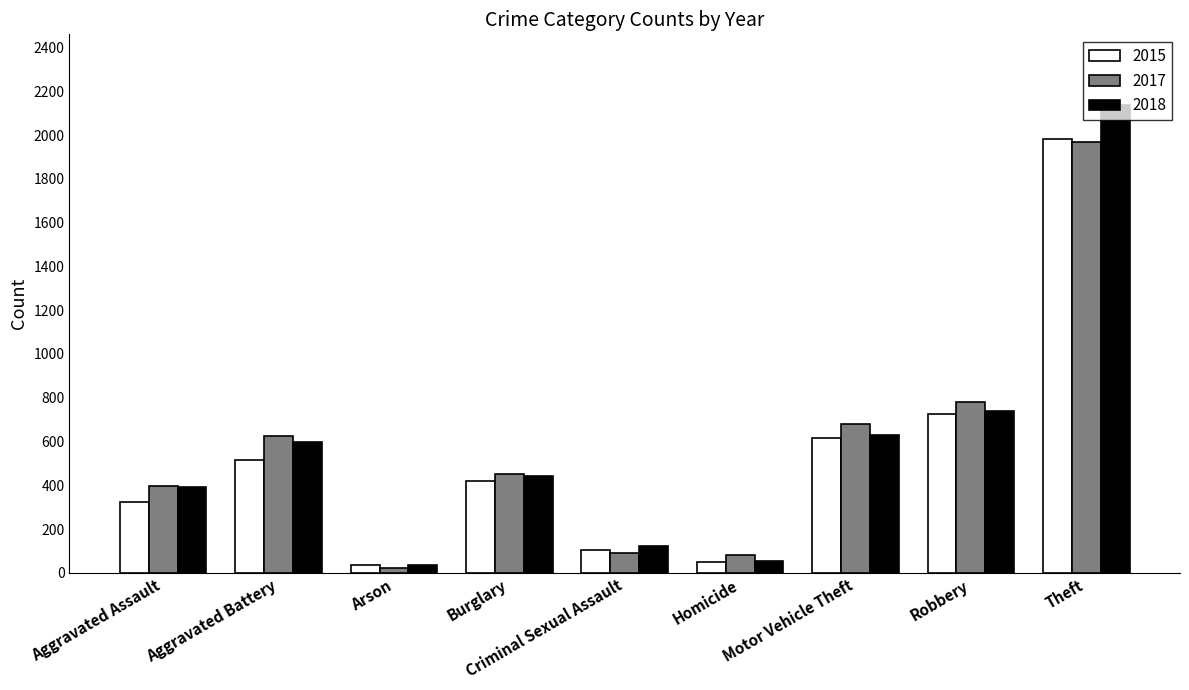

What value does the 2017 series have at Burglary?

453